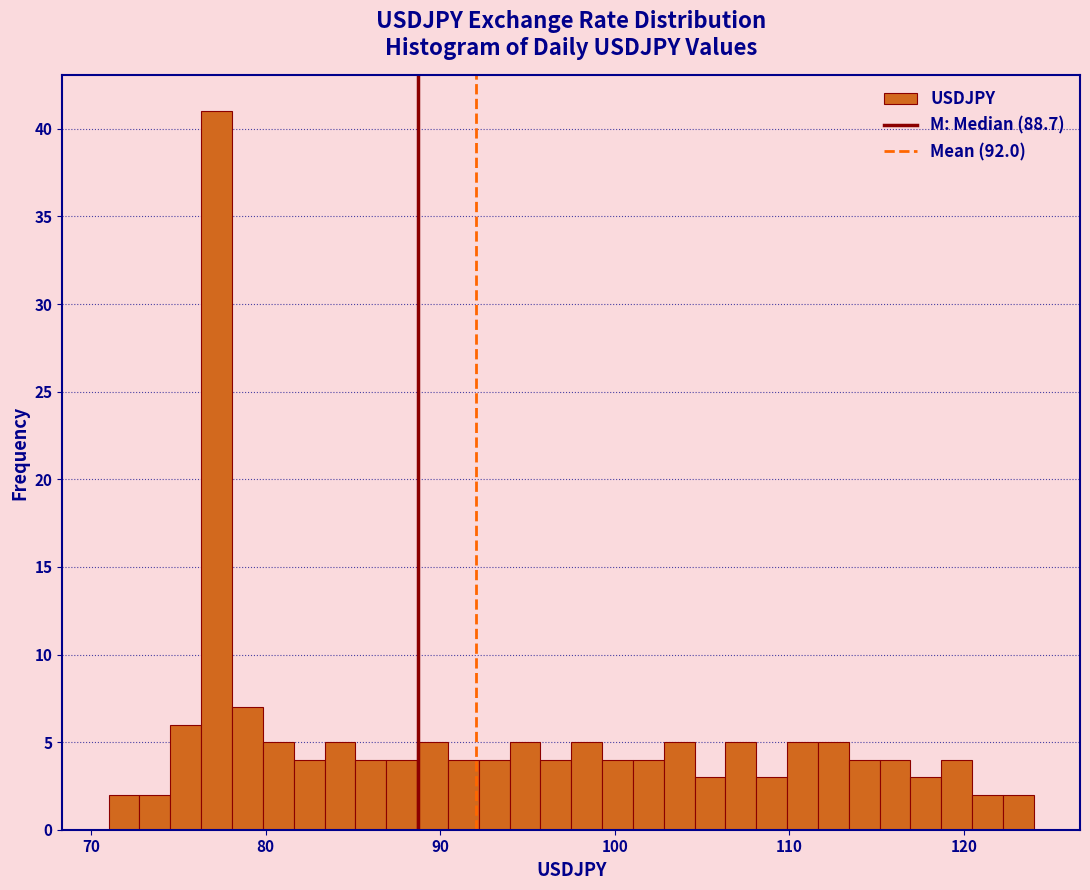

Read against the x-axis, roughly where is the centre of the tallest bar?

77